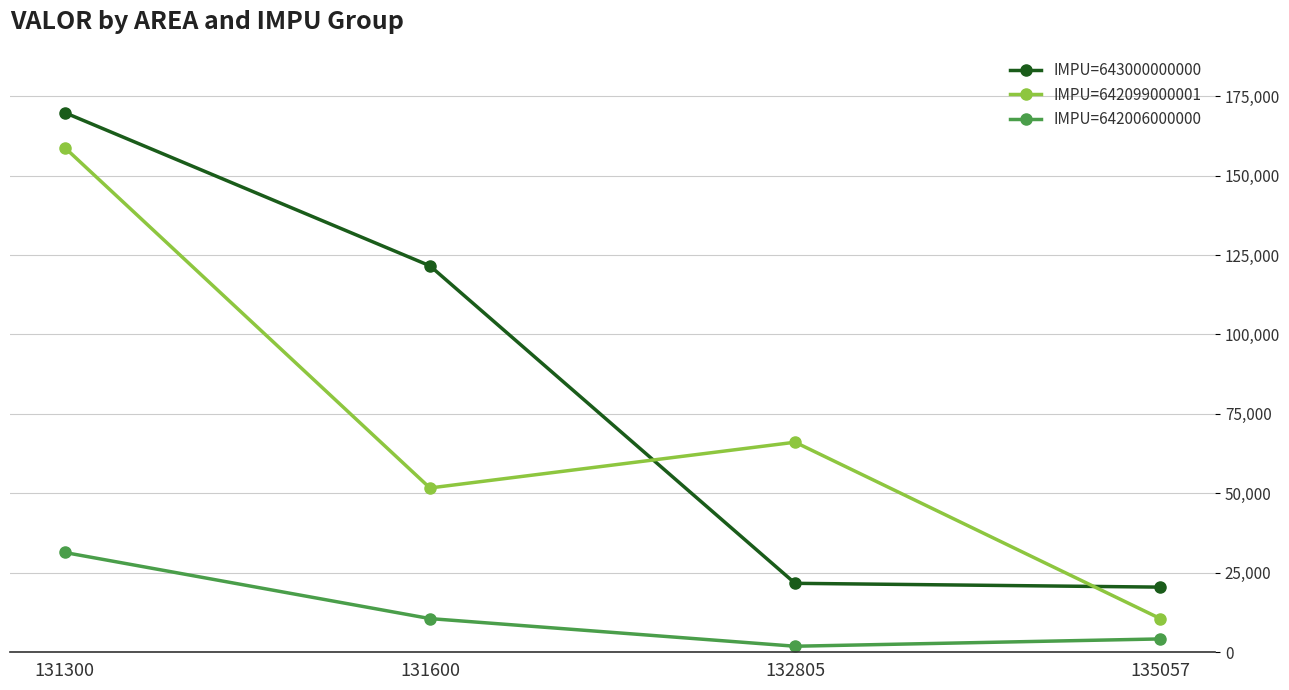

What is the maximum value for IMPU=643000000000?

169800